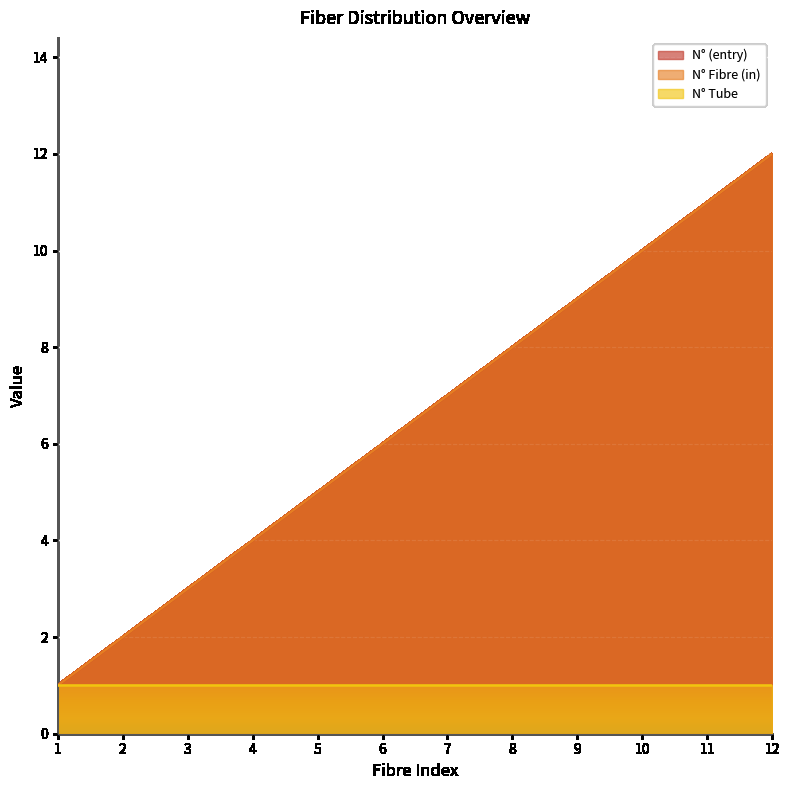

What is the value of the N° Fibre (in) point at the 7th from the left?

7